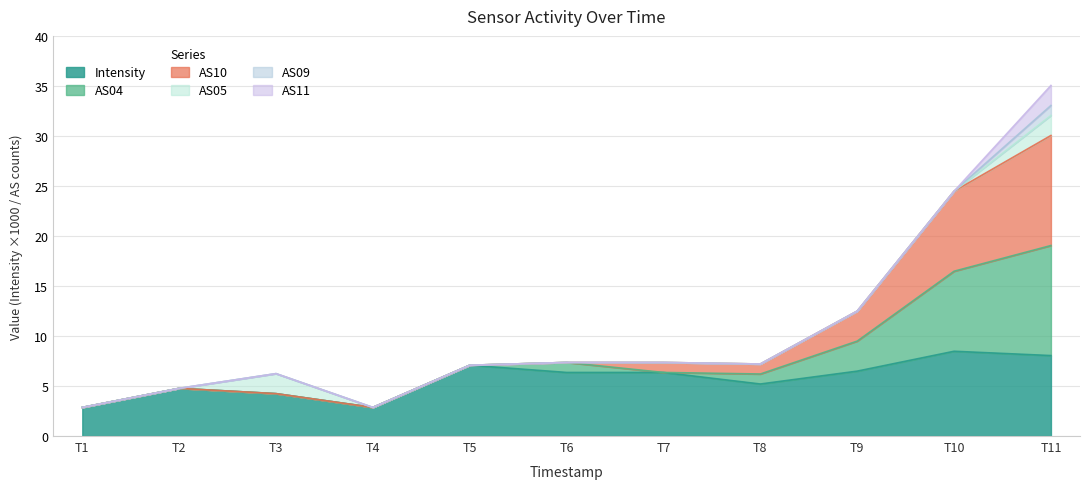

What is the maximum value for Intensity?

8.5